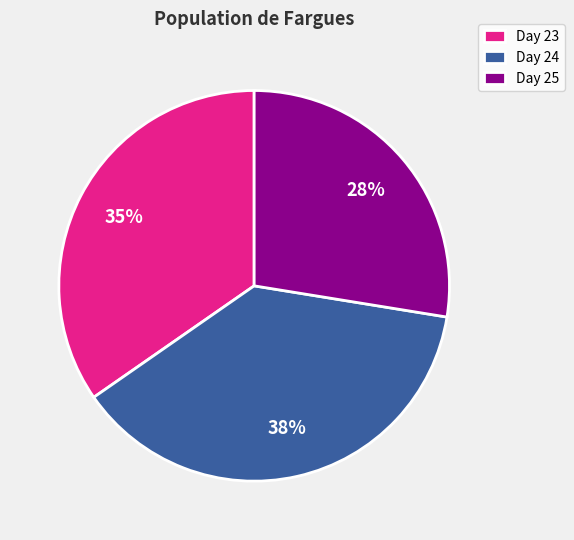

To the nearest percent, what portion does Day 24 represent?

38%